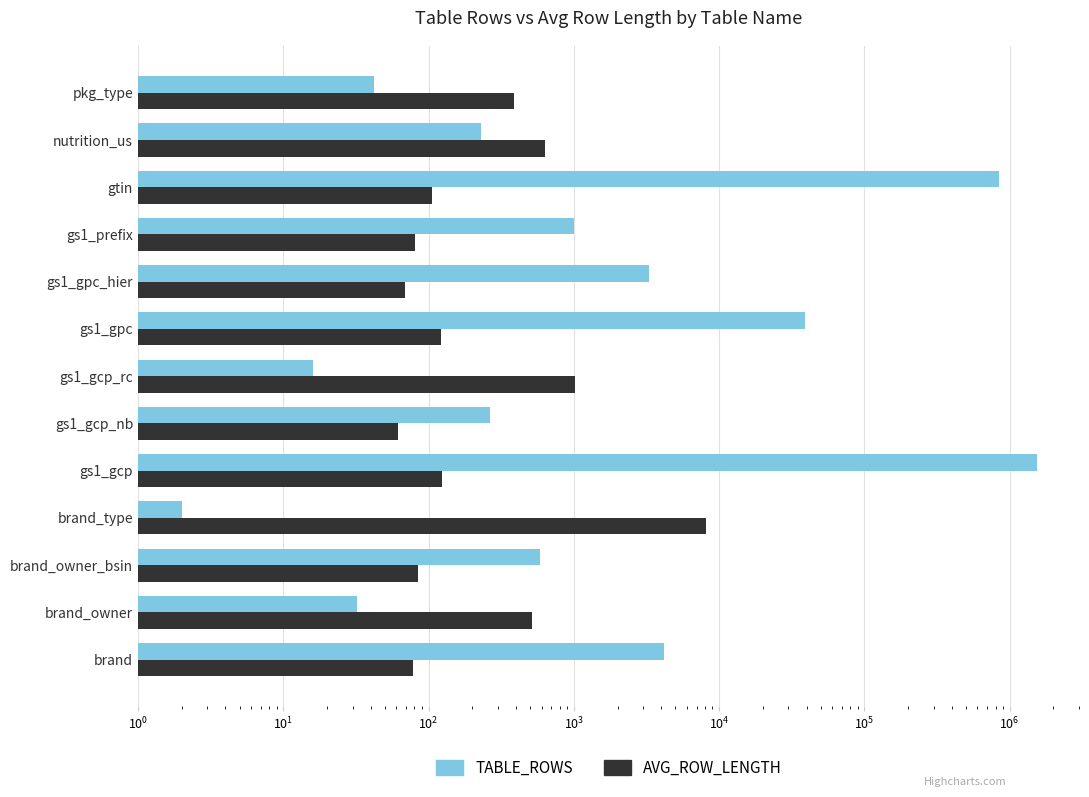

List the series in order of their peak value, lowest first.

AVG_ROW_LENGTH, TABLE_ROWS